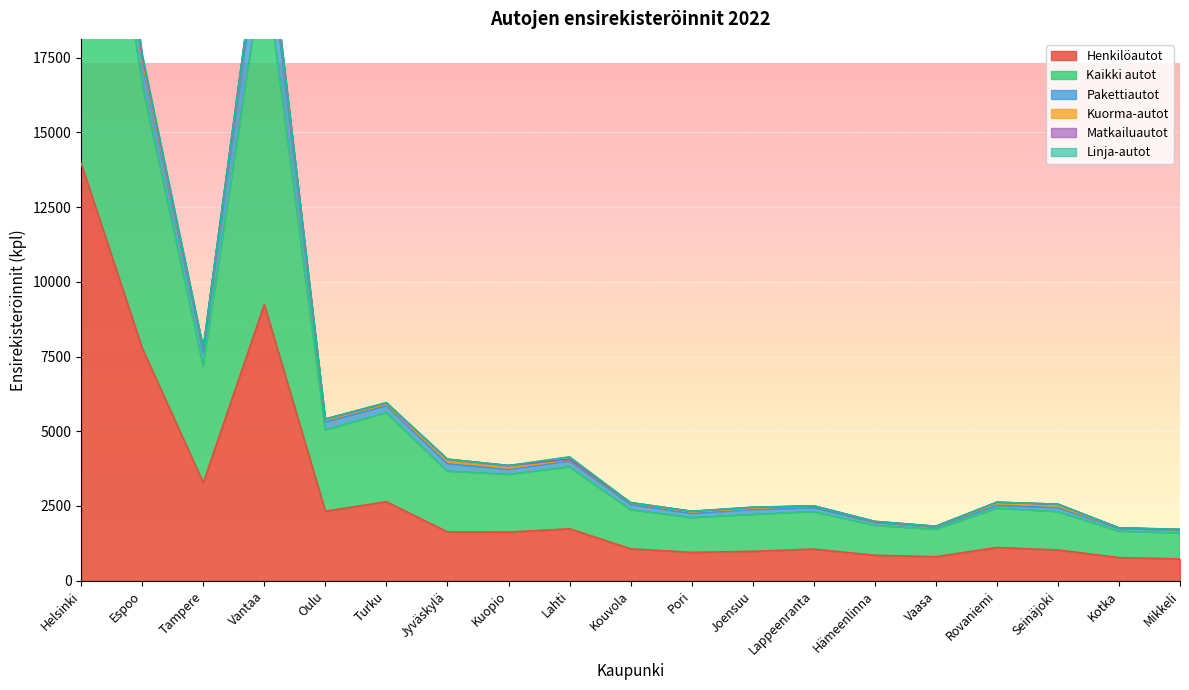

True or false: Henkilöautot and Matkailuautot intersect in this chart.

False